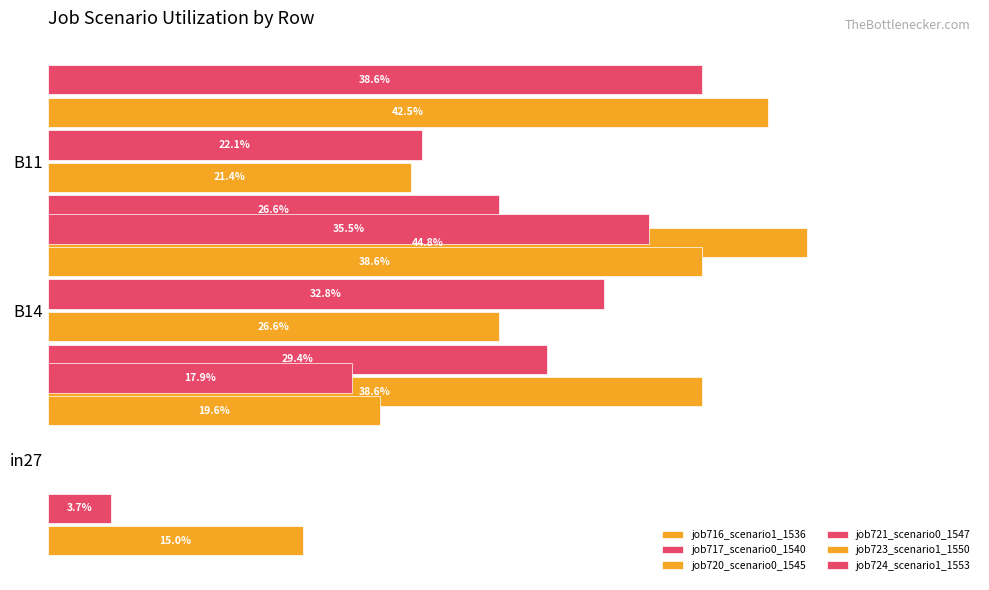

How many data points in job720_scenario0_1545 are above 0?

2